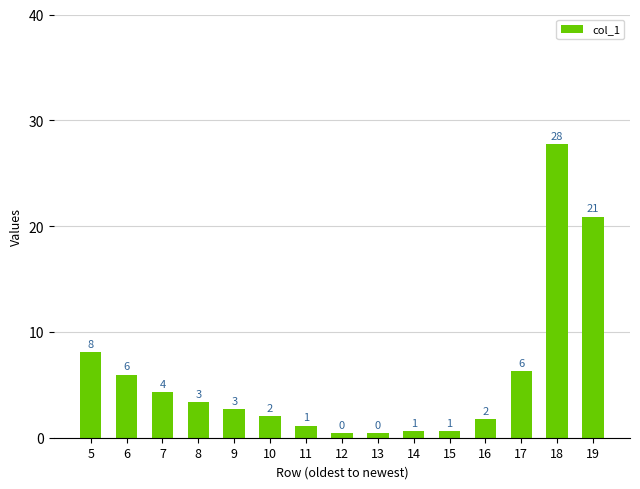

What is the average value?

5.8